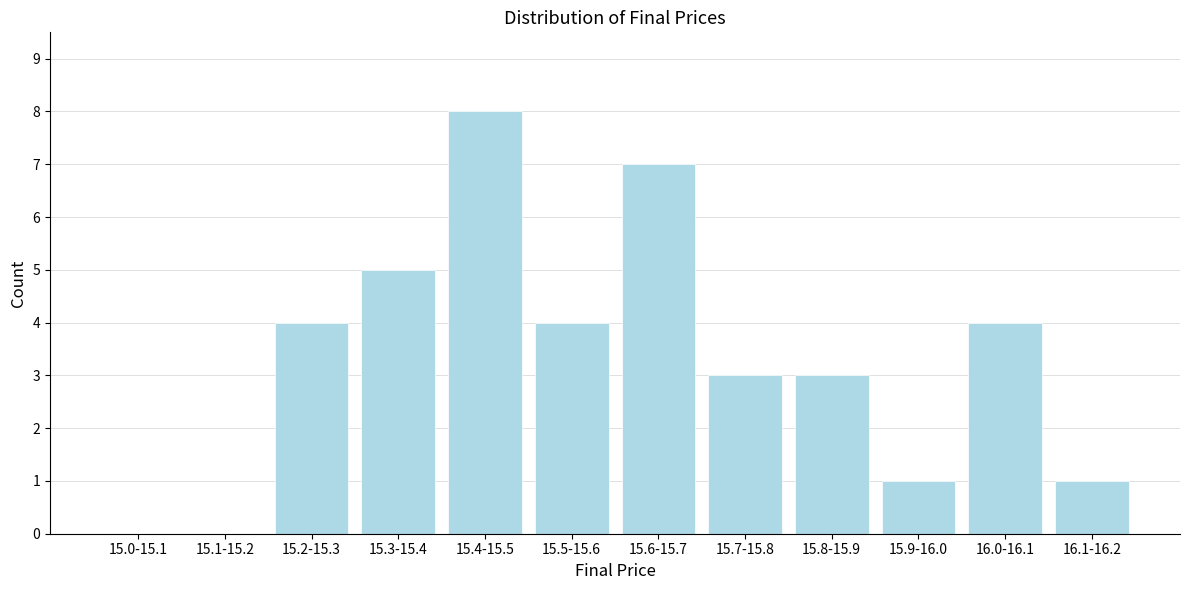

Reading right to left, transcribe all the data shown in this chart.

16.1-16.2=1	16.0-16.1=4	15.9-16.0=1	15.8-15.9=3	15.7-15.8=3	15.6-15.7=7	15.5-15.6=4	15.4-15.5=8	15.3-15.4=5	15.2-15.3=4	15.1-15.2=0	15.0-15.1=0